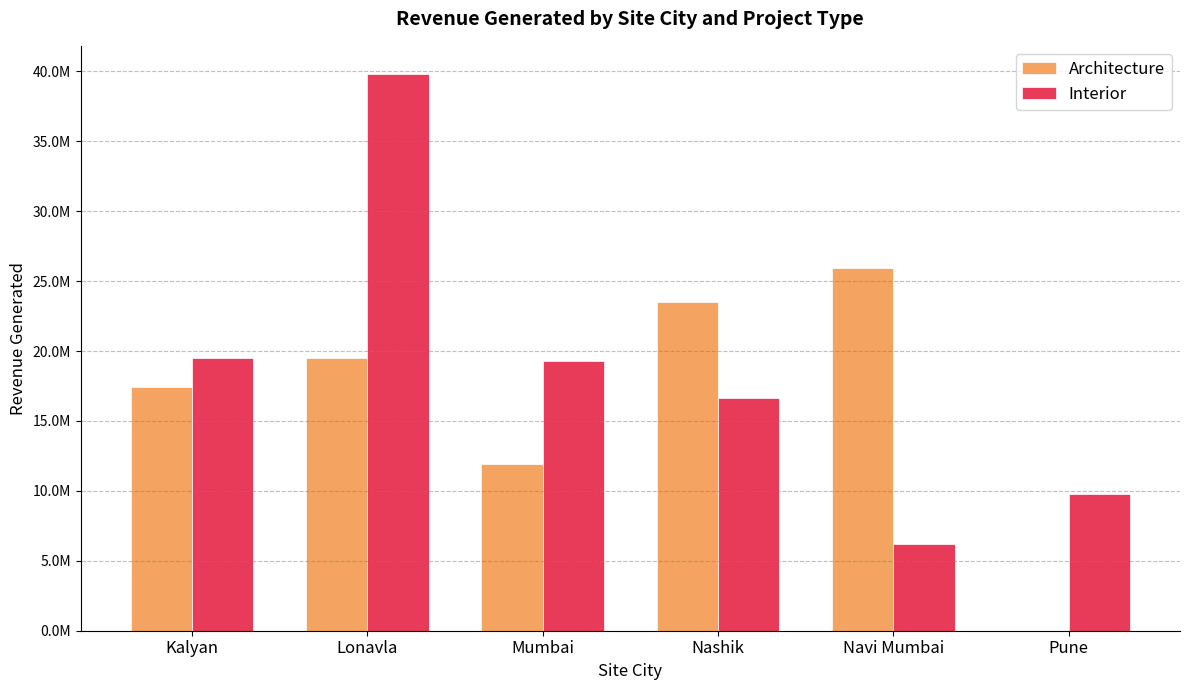

Reading left to right, extract all data points from this chart.

Architecture: Kalyan=17439209	Lonavla=19520142	Mumbai=11896949	Nashik=23476645	Navi Mumbai=25902682	Pune=0
Interior: Kalyan=19511990	Lonavla=39832779	Mumbai=19259309	Nashik=16612700	Navi Mumbai=6223228	Pune=9770869